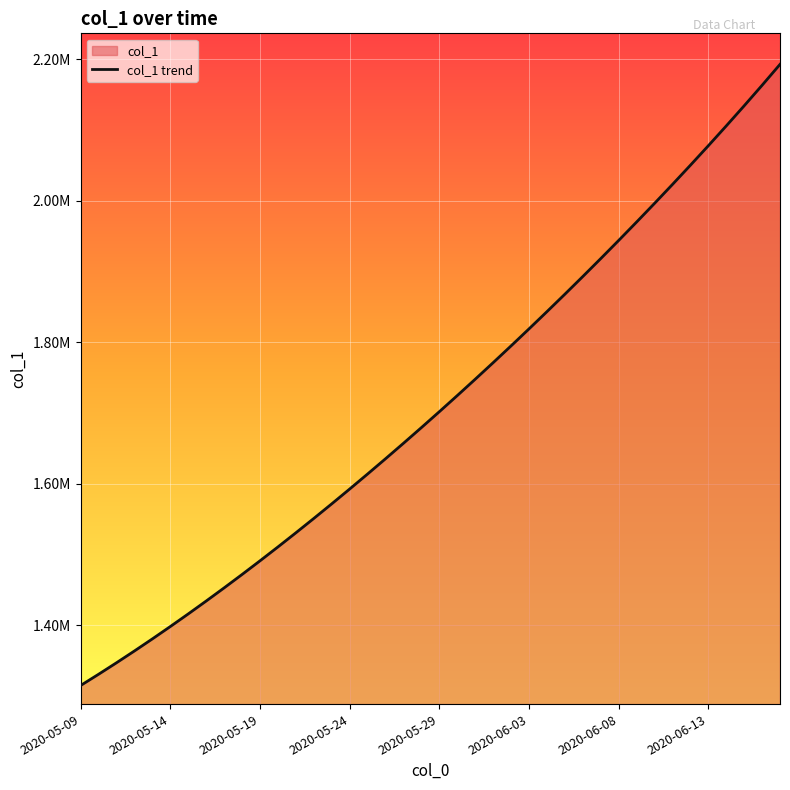

What is the average value?

1712052.1